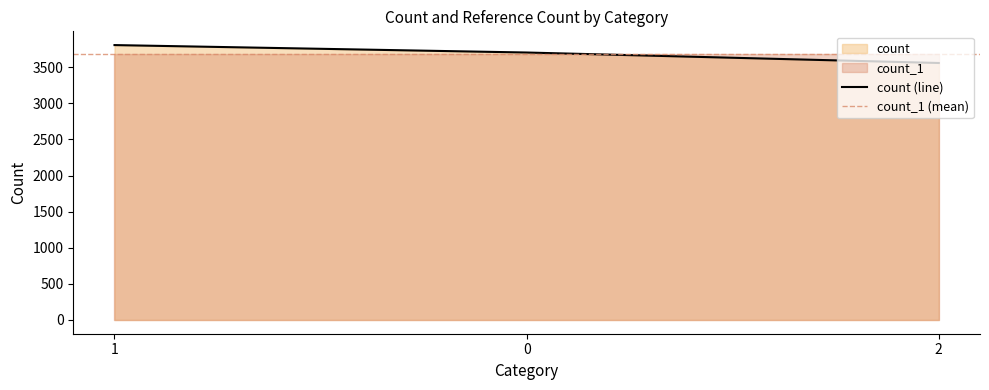

List the labels in order of value, largest first.

1, 0, 2